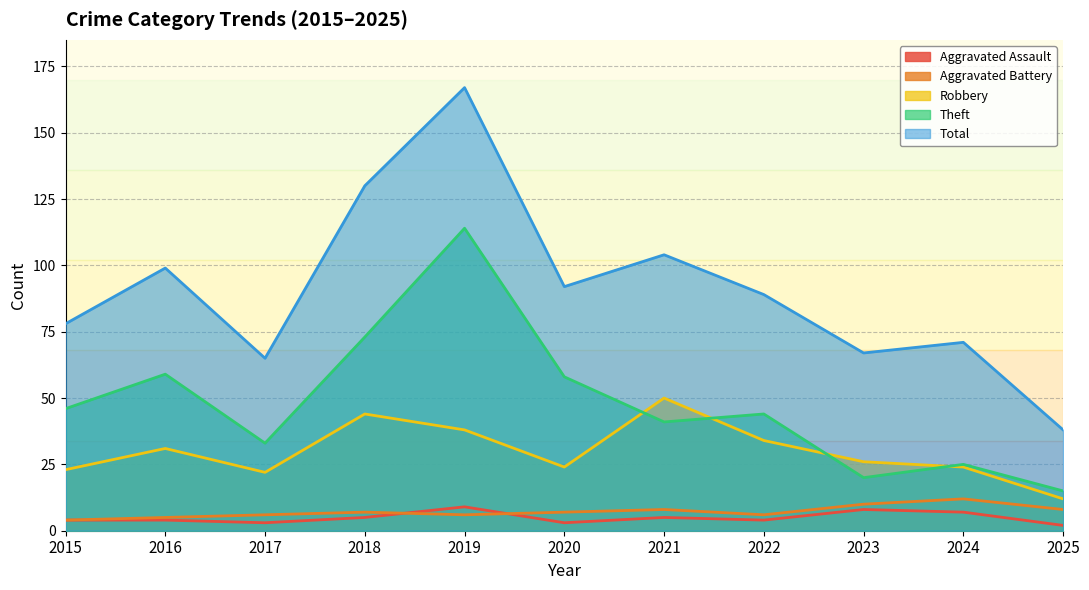

Does the chart display data point markers on the line(s)?

No